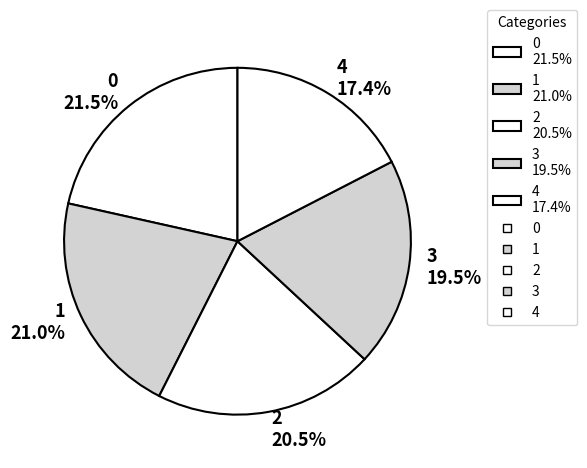

Count the number of slices in the pie.

5